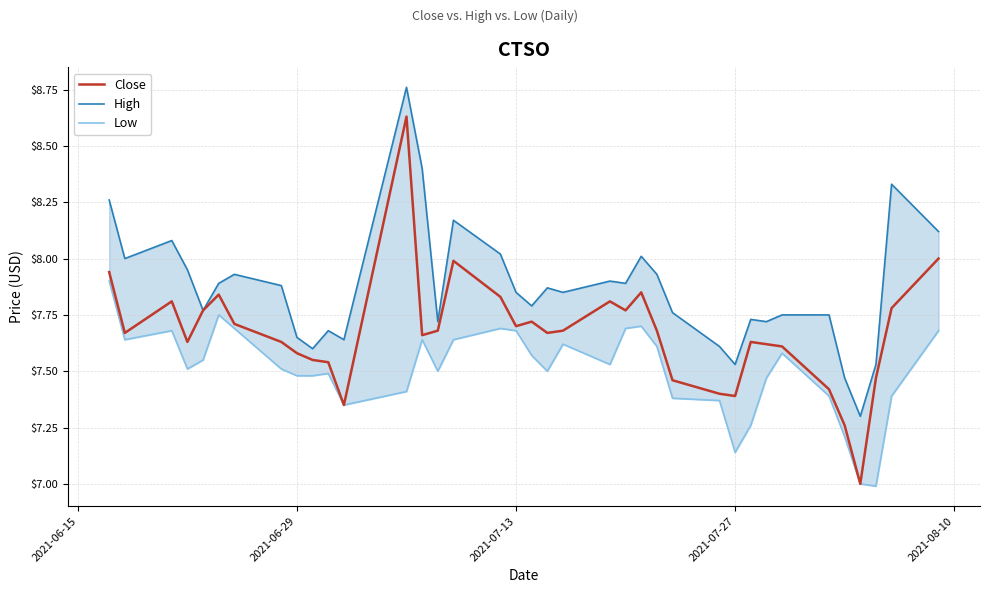

At how many categories does at least one series exceed 7?

37